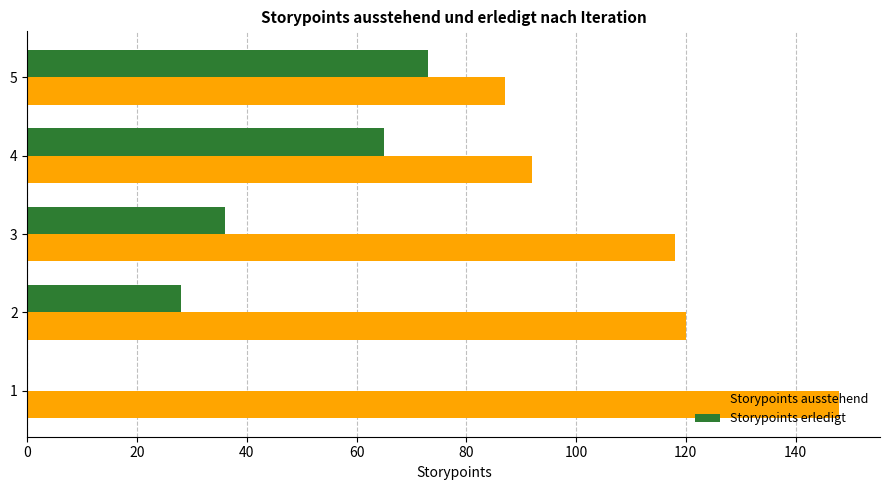

Is it true that Storypoints ausstehend equals 92 at 4?

True